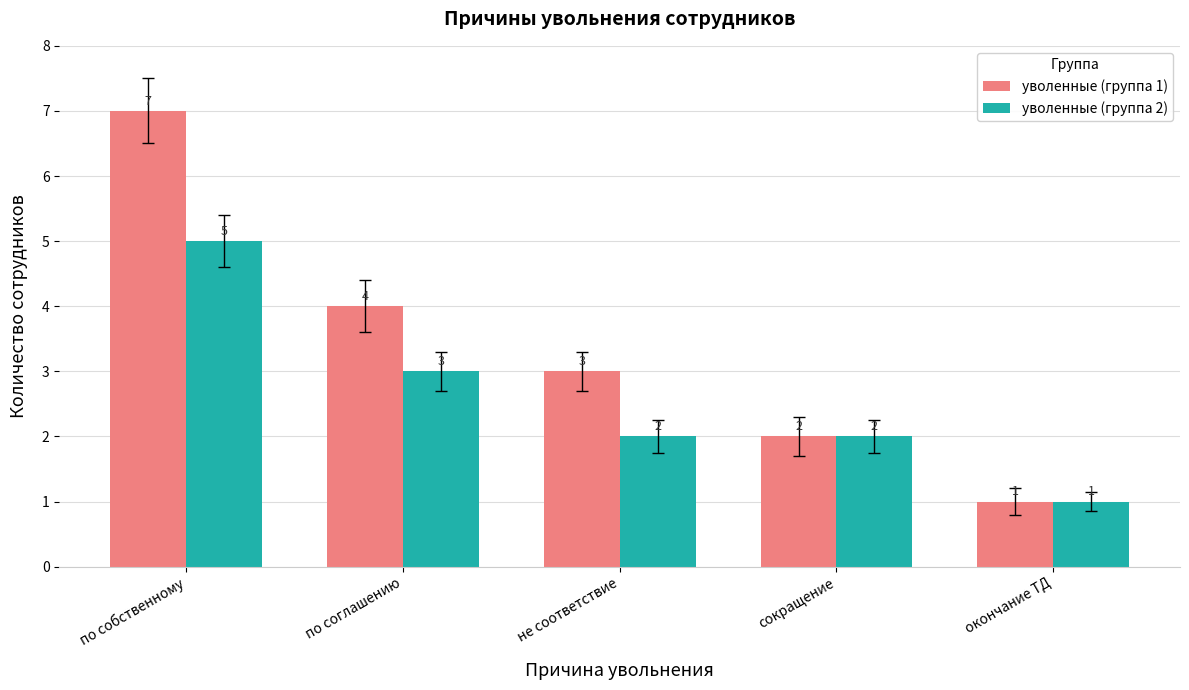

Is it true that уволенные (группа 1) equals 7 at по собственному?

True